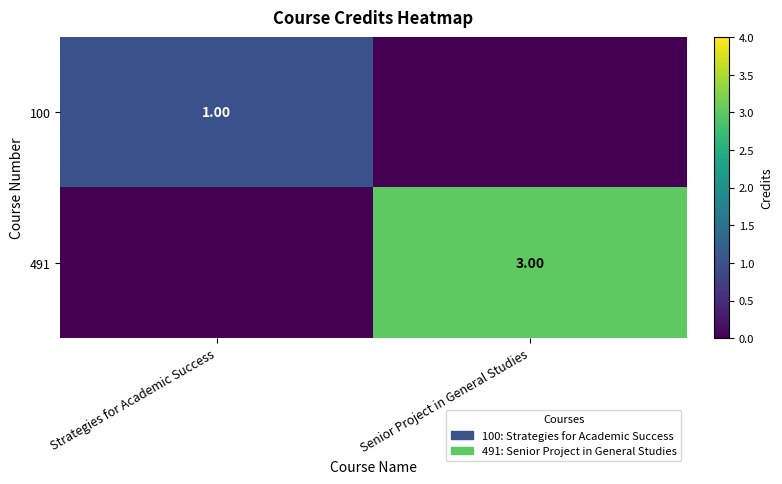

Which series has the widest spread of values?

491